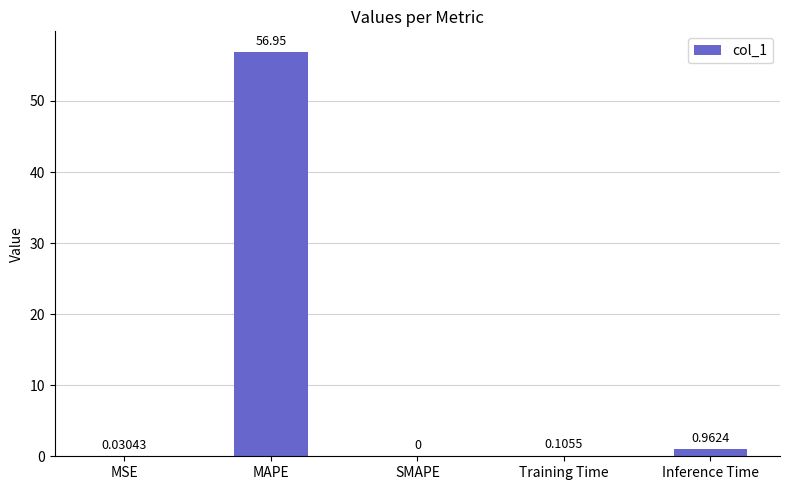

What is the maximum value shown in the chart?

57.0